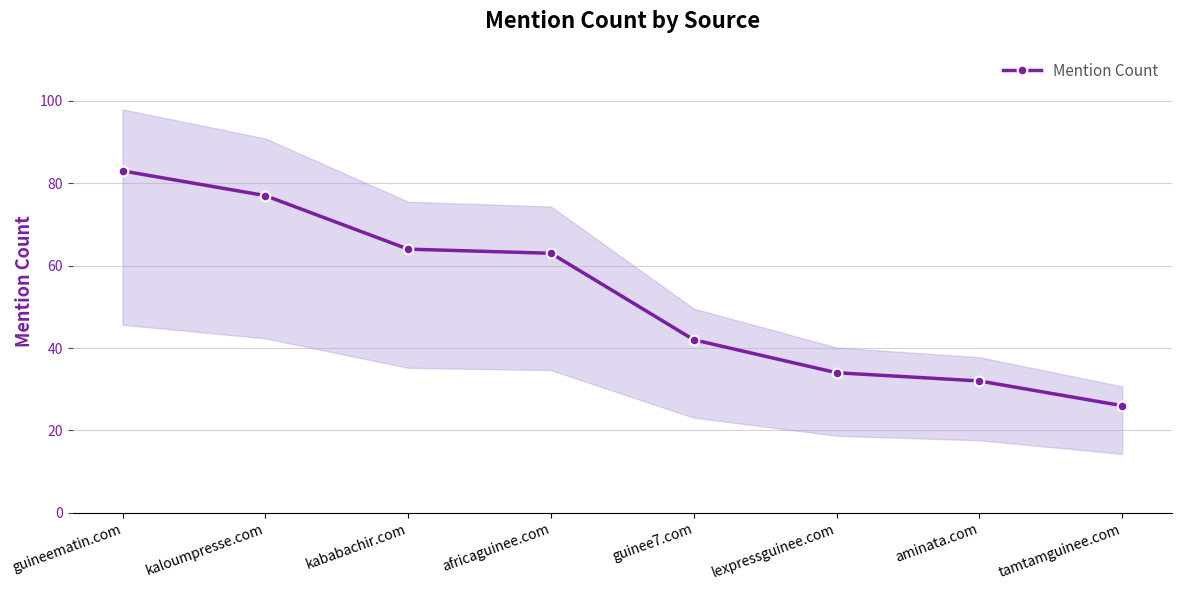

What is the label of the 3rd point from the left?

kababachir.com